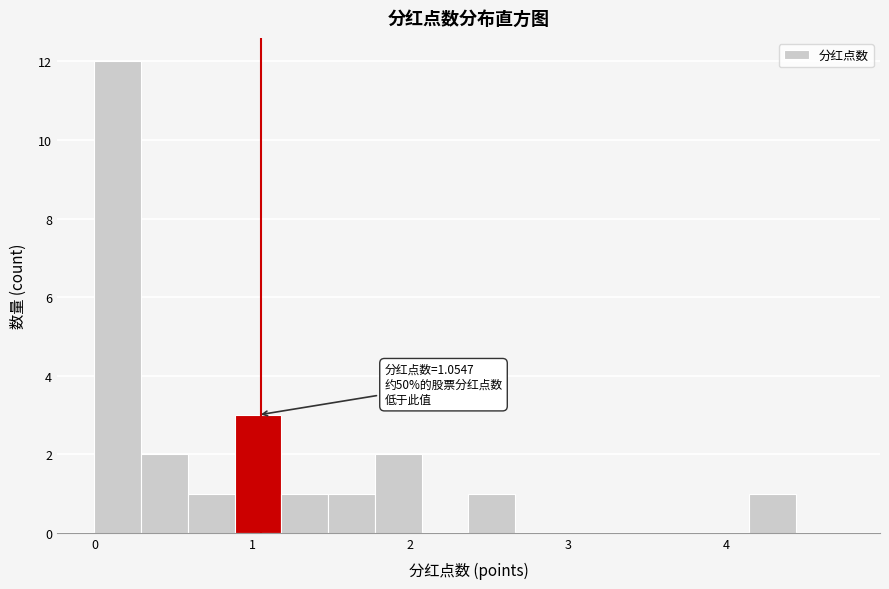

Read against the x-axis, roughly where is the centre of the tallest bar?

0.1